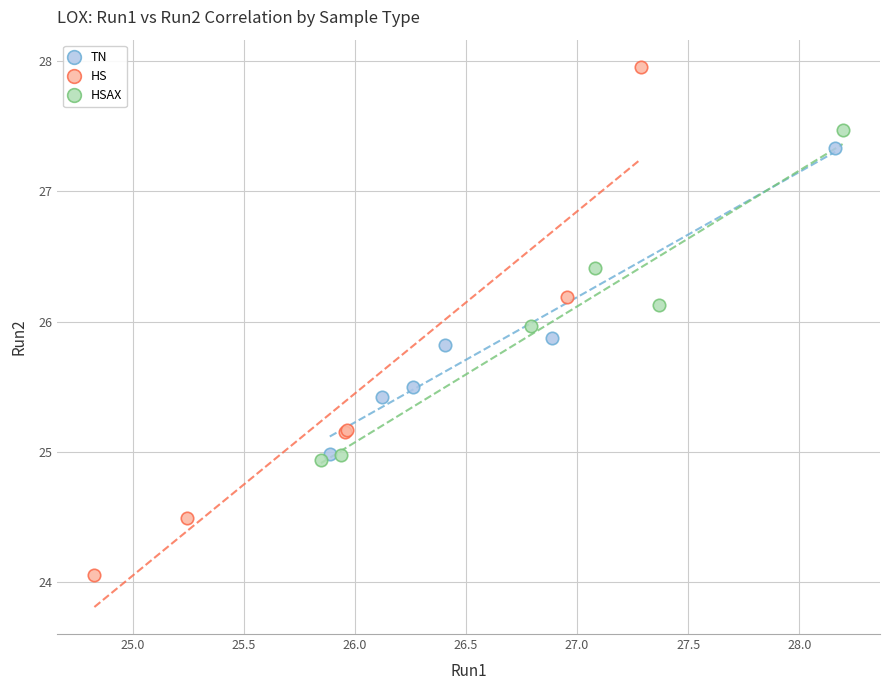

Which series contains the lowest Y value?

HS